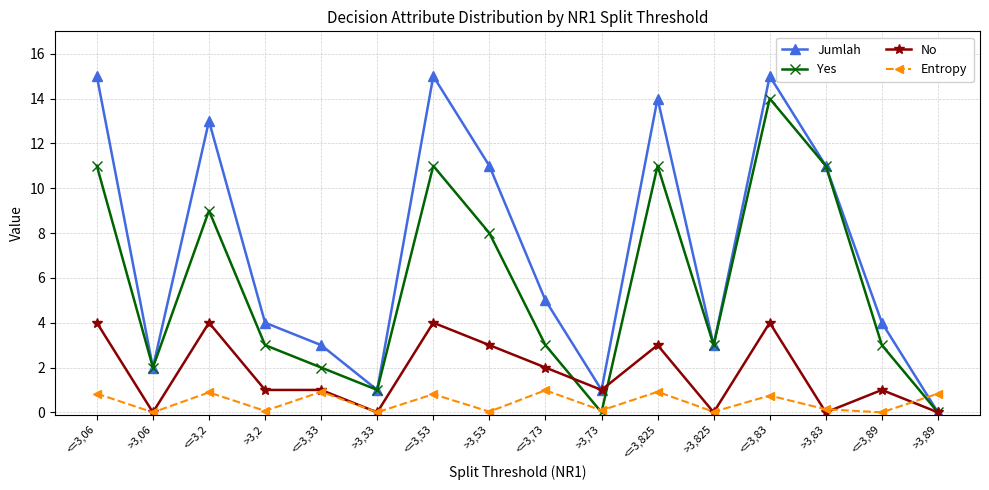

Is this an area chart (filled region under the line)?

No